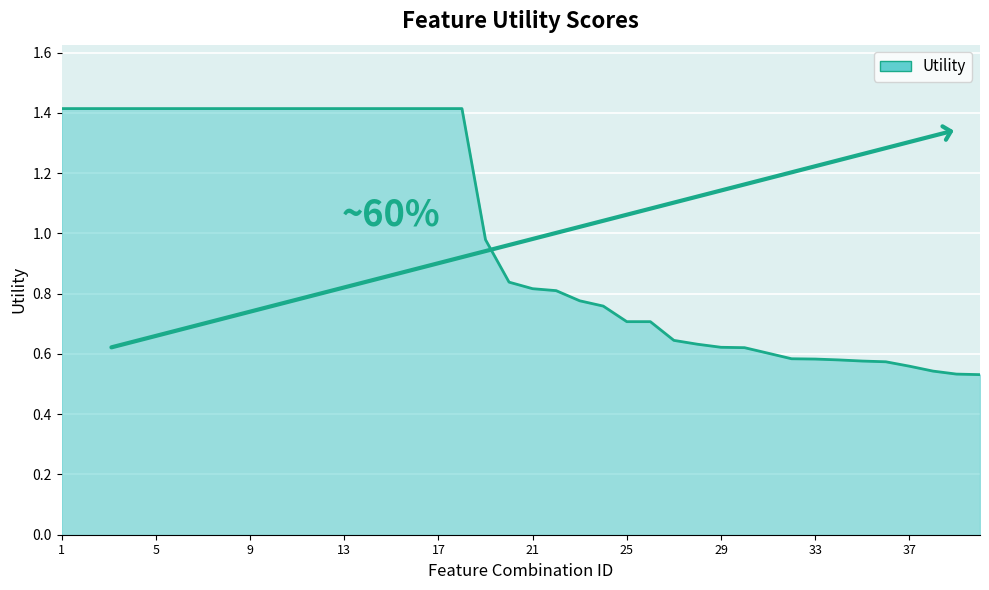

What is the greatest value displayed?

1.4